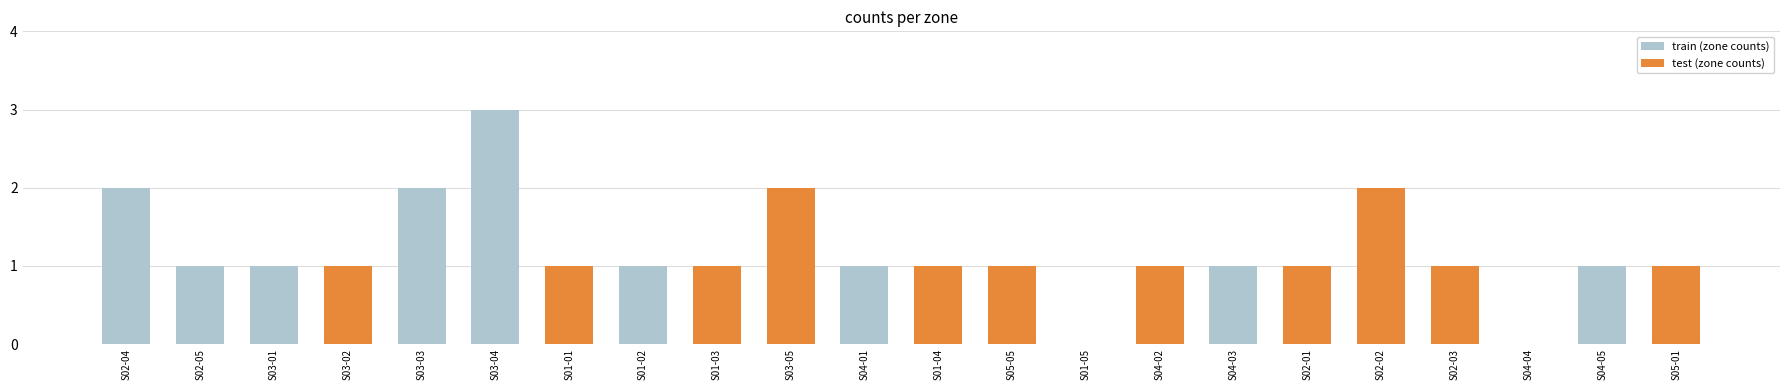

True or false: train (zone counts) has a value of 1 at S04-03.

True